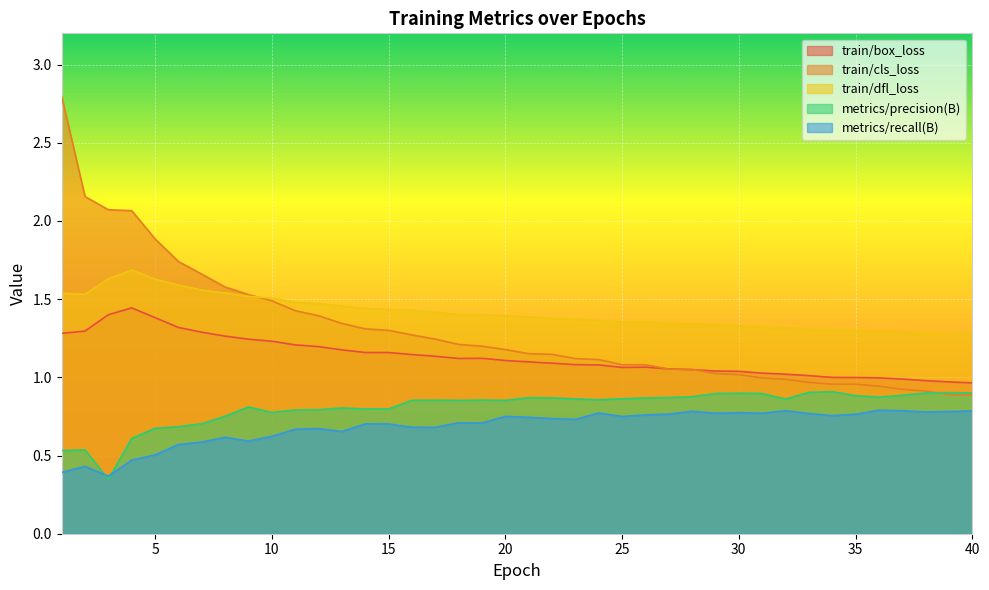

List the series in order of their peak value, highest first.

train/cls_loss, train/dfl_loss, train/box_loss, metrics/precision(B), metrics/recall(B)